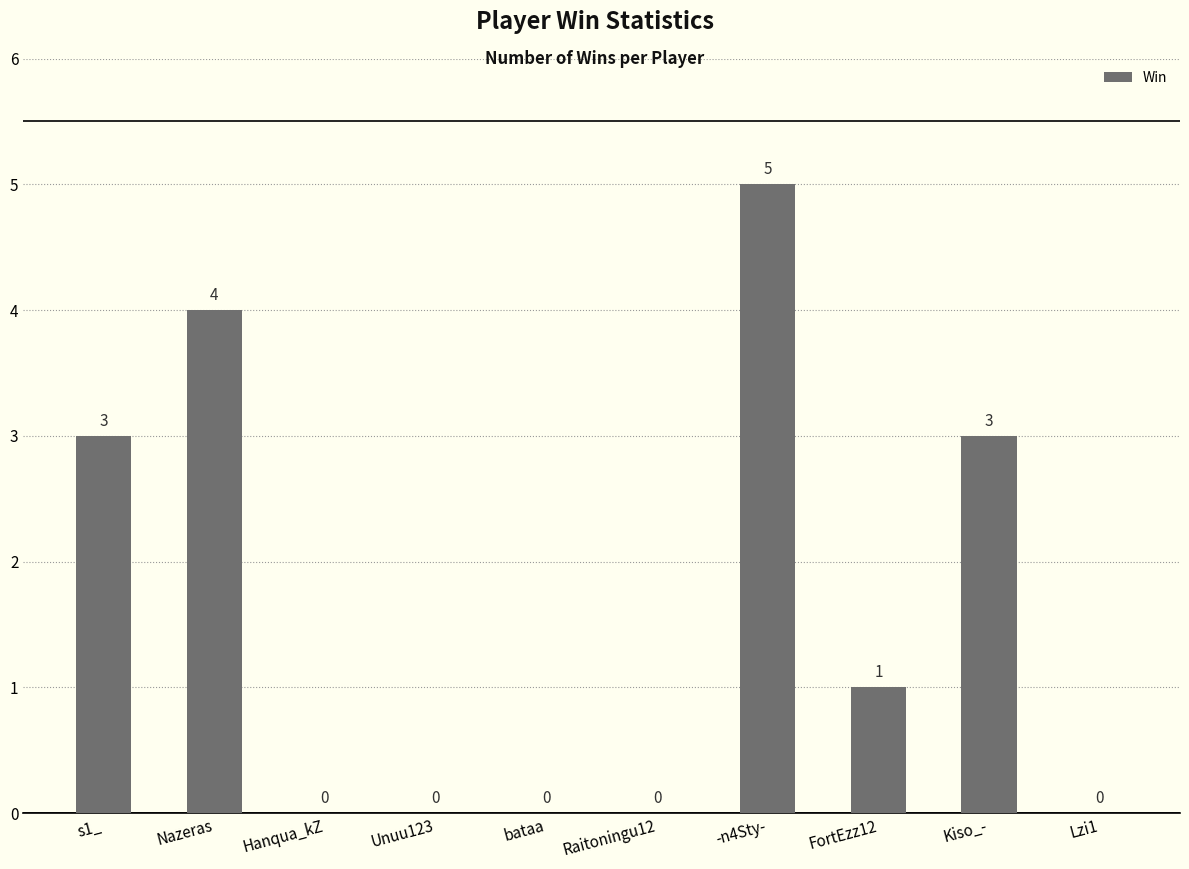

True or false: the data shows -2 at Lzi1.

False